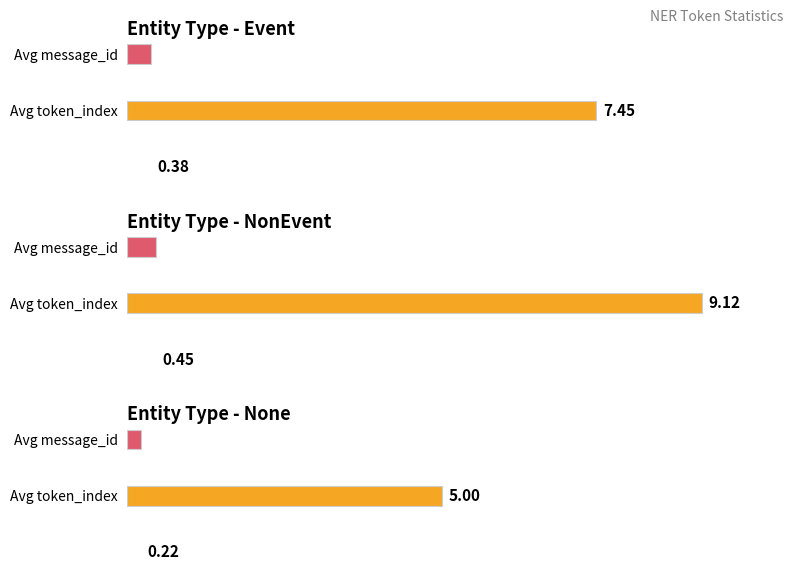

What is the label of the 3rd bar from the right?

Event